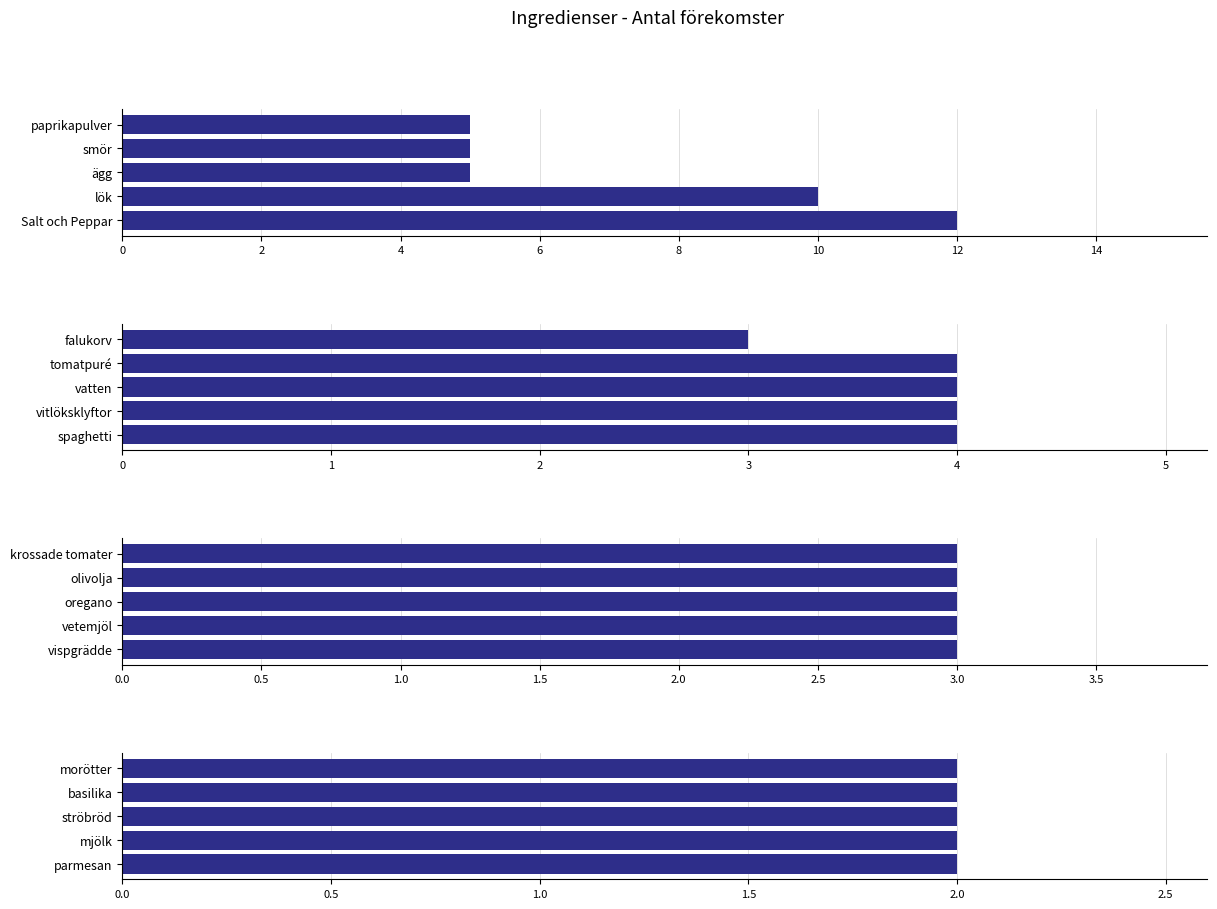

The Grupp 3 series shows 0.3 at 2. True or false?

False